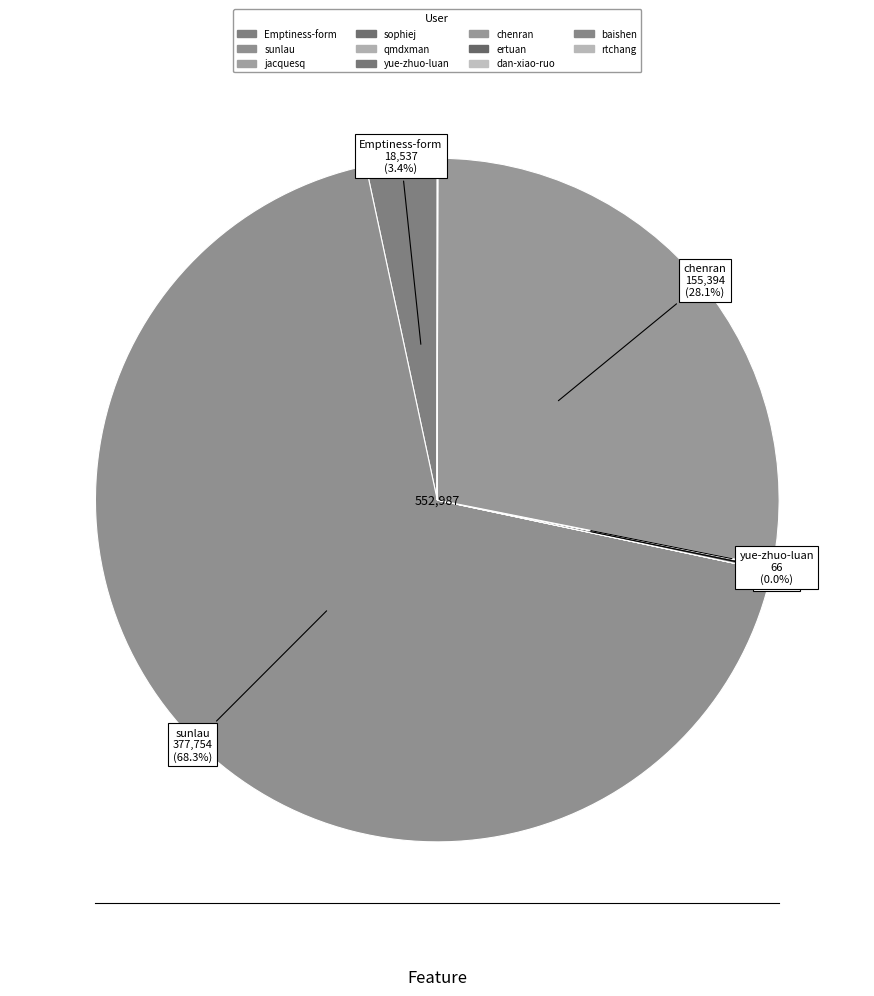

Does Emptiness-form represent more than half of the total?

No